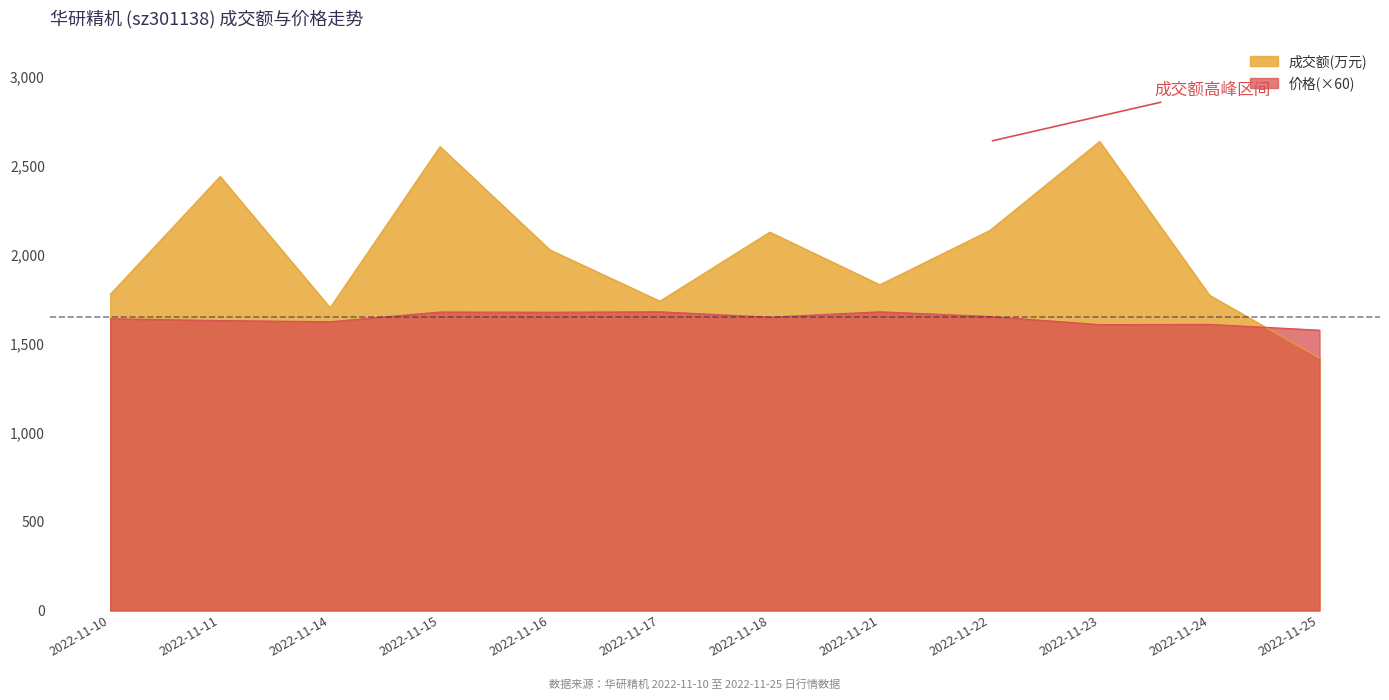

List the series in order of their overall mean, highest first.

成交额(万元), 价格(×60)